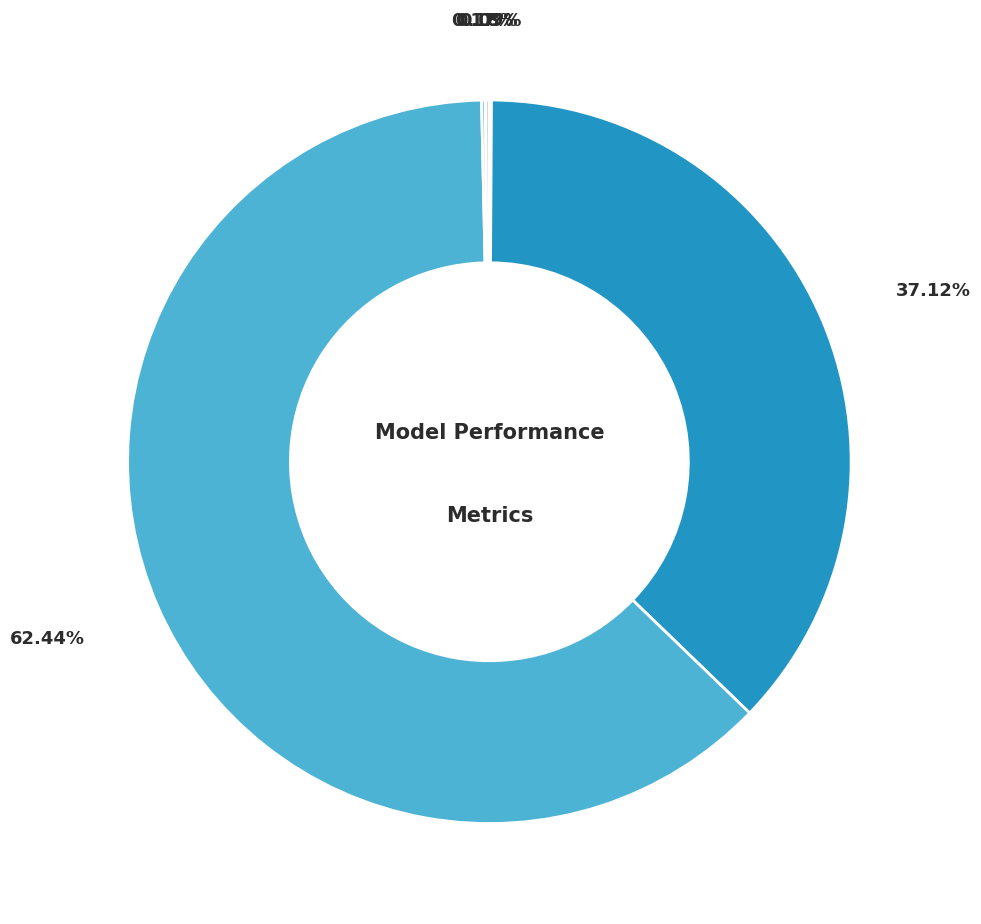

Is there a majority slice in this chart?

Yes